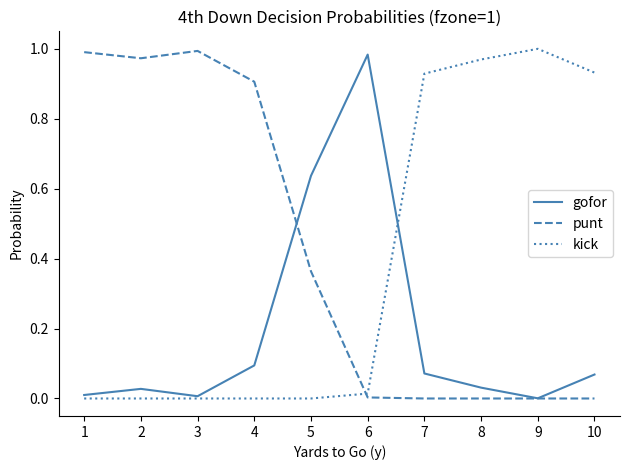

At which label does gofor reach its peak?

6